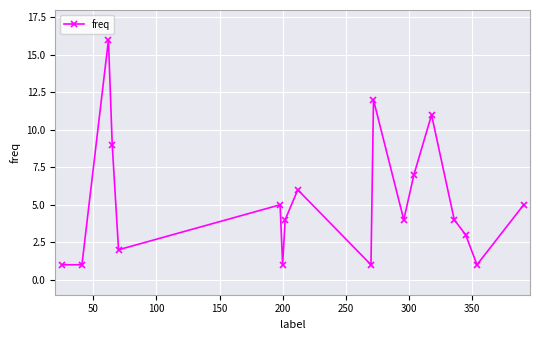

True or false: the data has more than 1 interior local peaks.

True